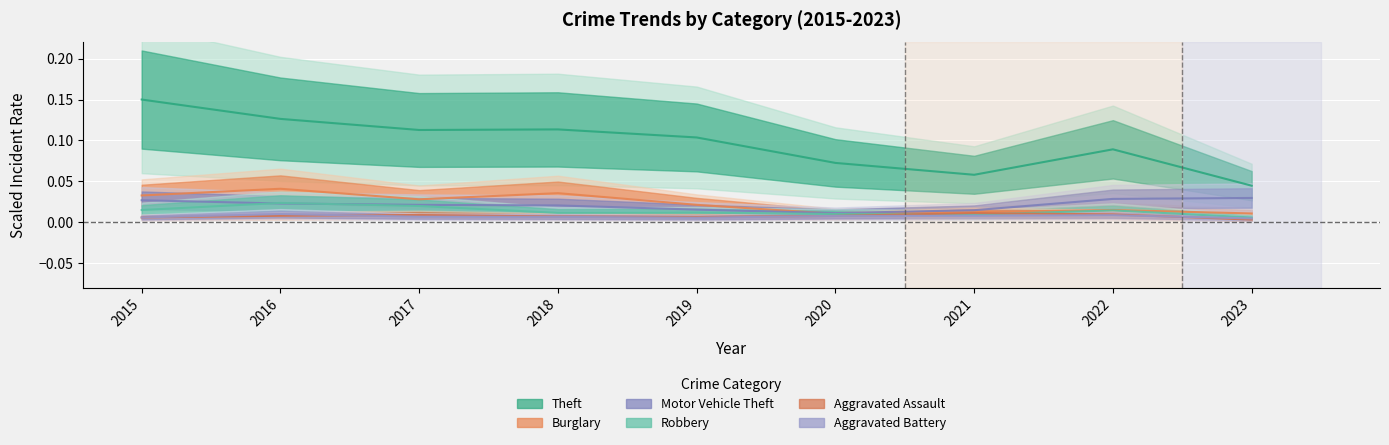

Is the value of Burglary at 2018 greater than the value of Aggravated Assault at 2022?

Yes